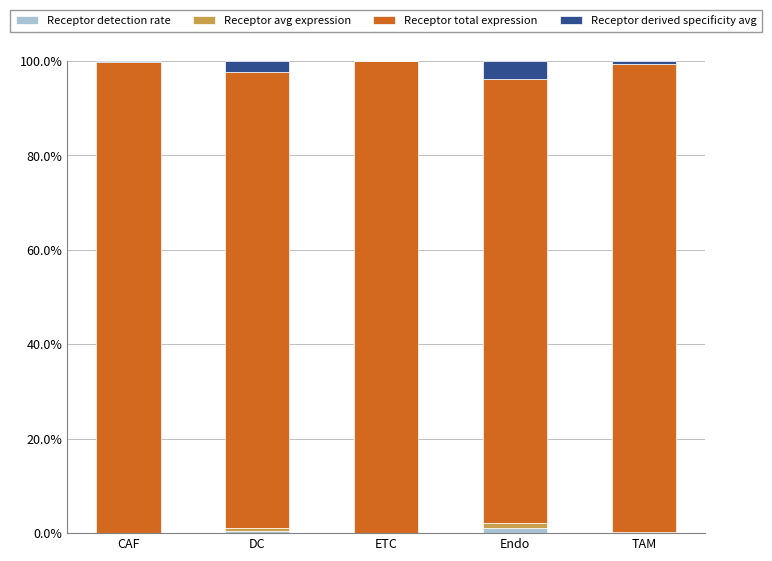

The Receptor detection rate series shows 0.0 at ETC. True or false?

True